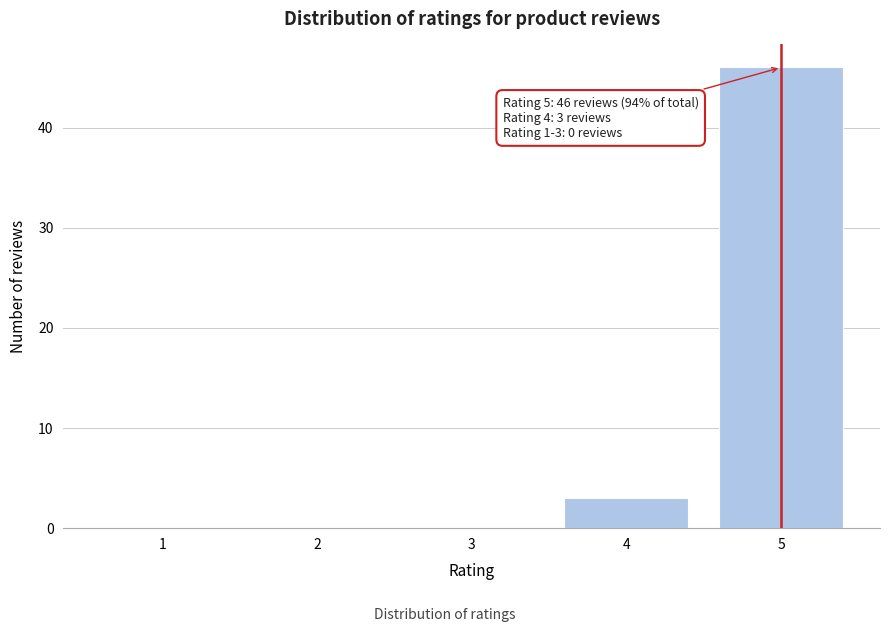

Reading left to right, transcribe all the data shown in this chart.

1=0	2=0	3=0	4=3	5=46